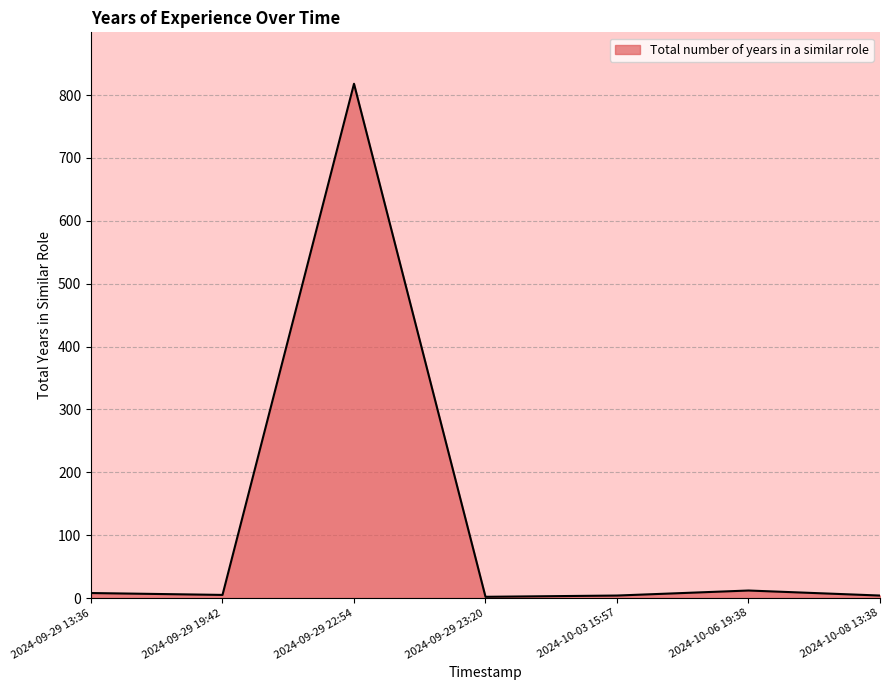

What is the smallest value displayed?

2